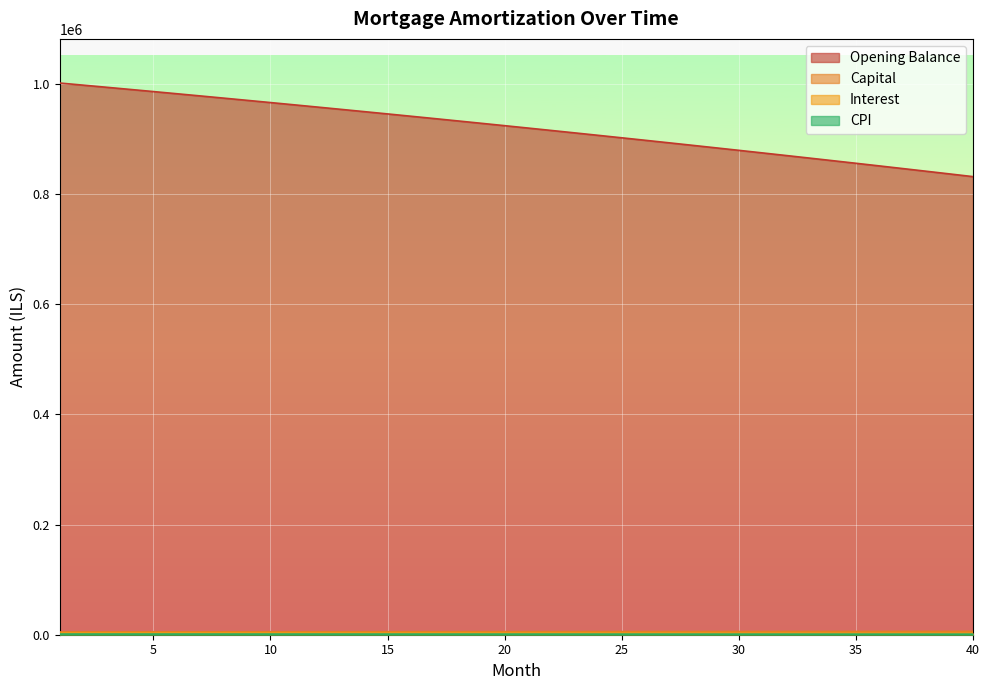

What are all the series names shown in the legend?

opening_balance, interest, capital, cpi